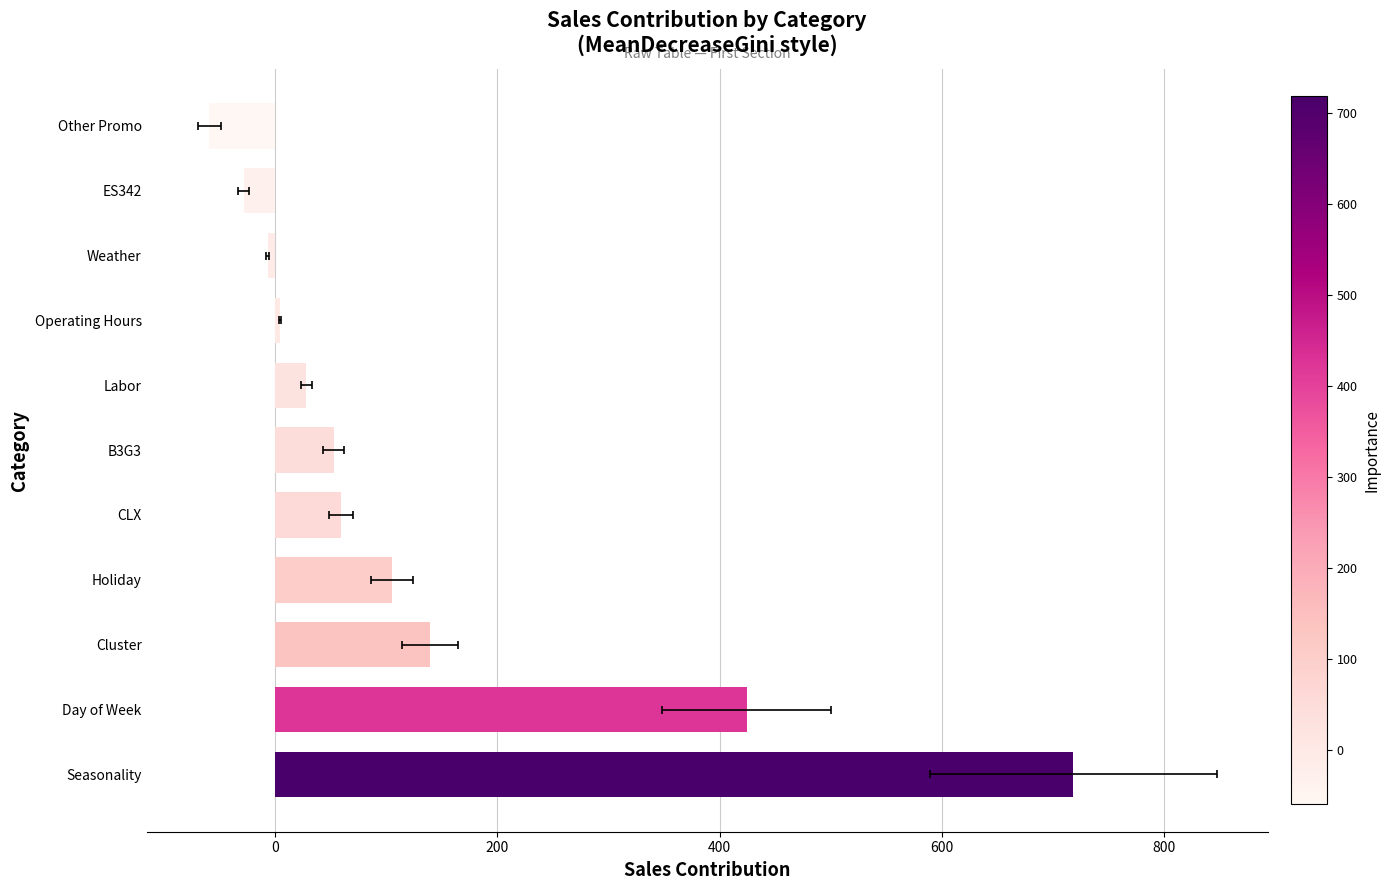

True or false: the data shows 424.3 at Day of Week.

True